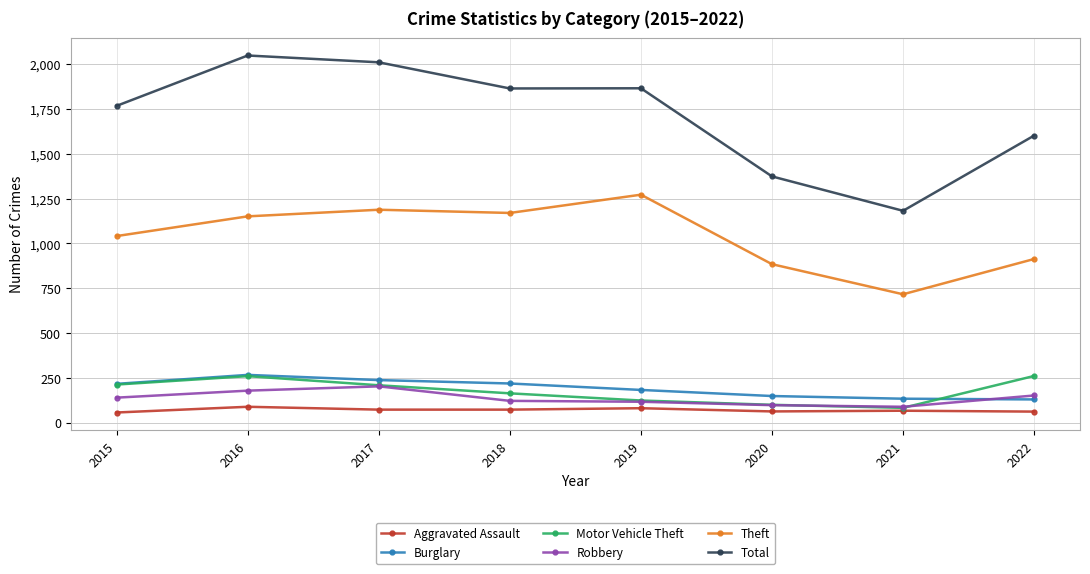

Is it true that Burglary equals 196 at 2022?

False